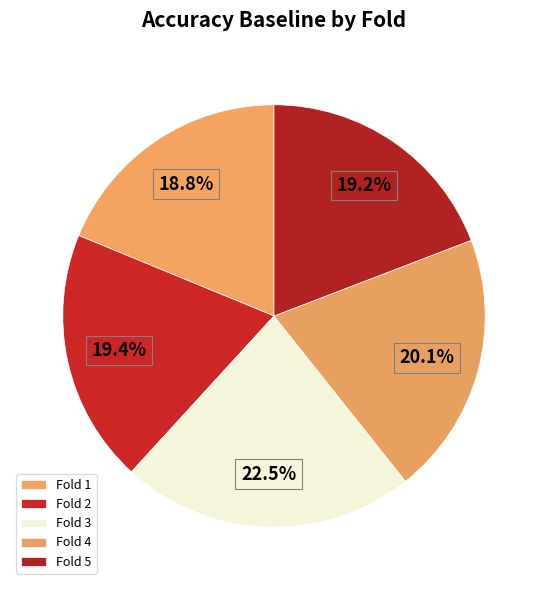

Count the number of slices in the pie.

5